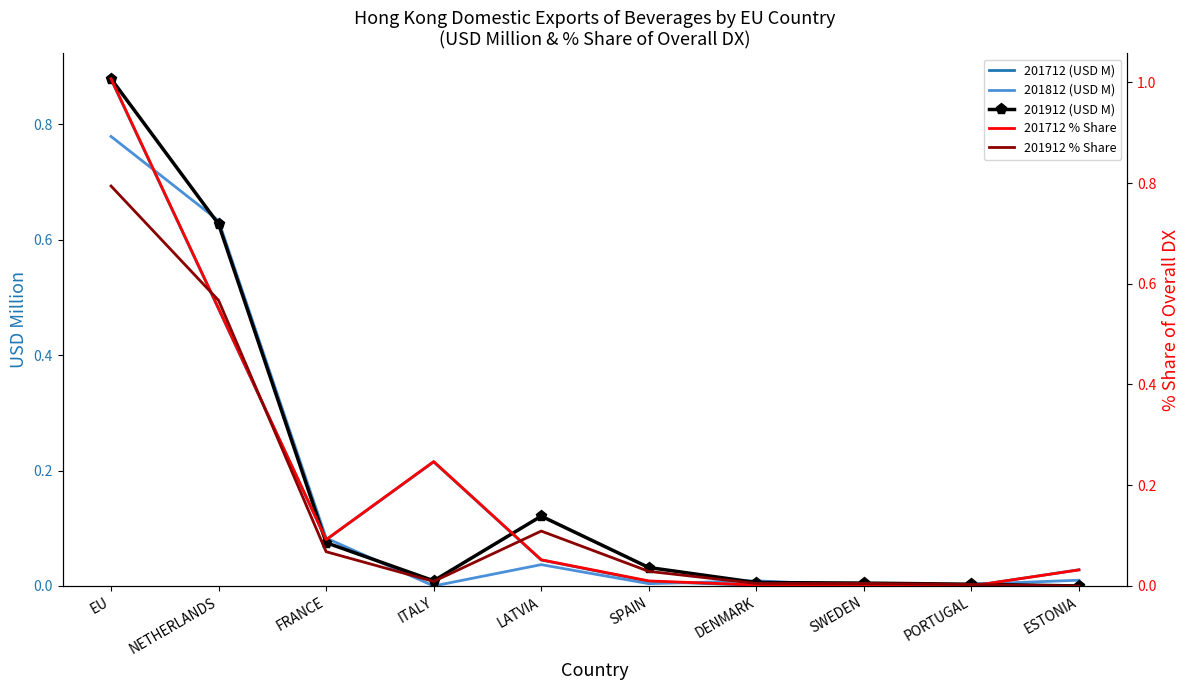

Between which two adjacent categories do 201912 % Share and 201712 (USD M) first intersect?

EU and NETHERLANDS